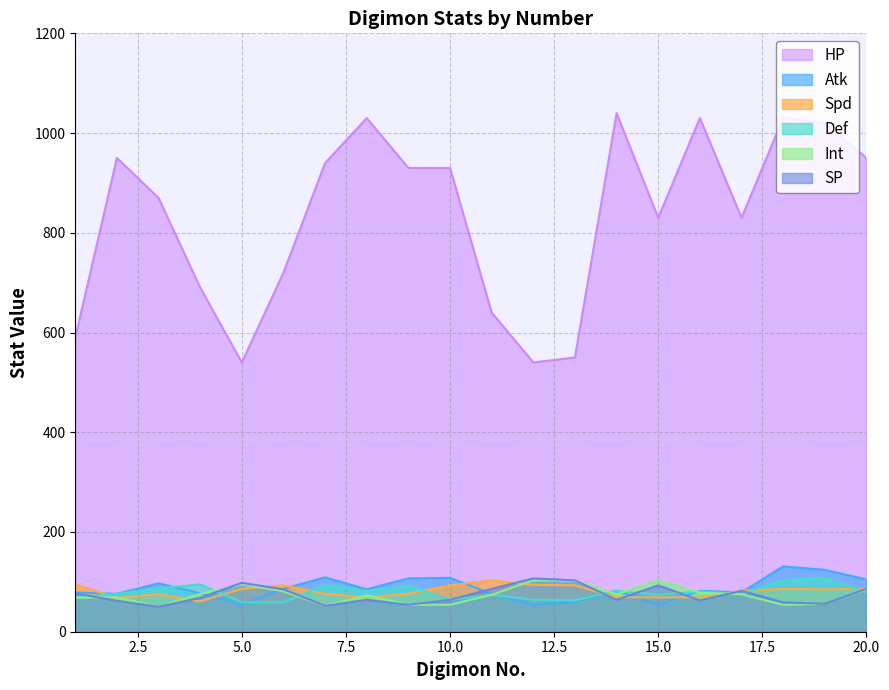

What are all the series names shown in the legend?

HP, Atk, Spd, Def, Int, SP